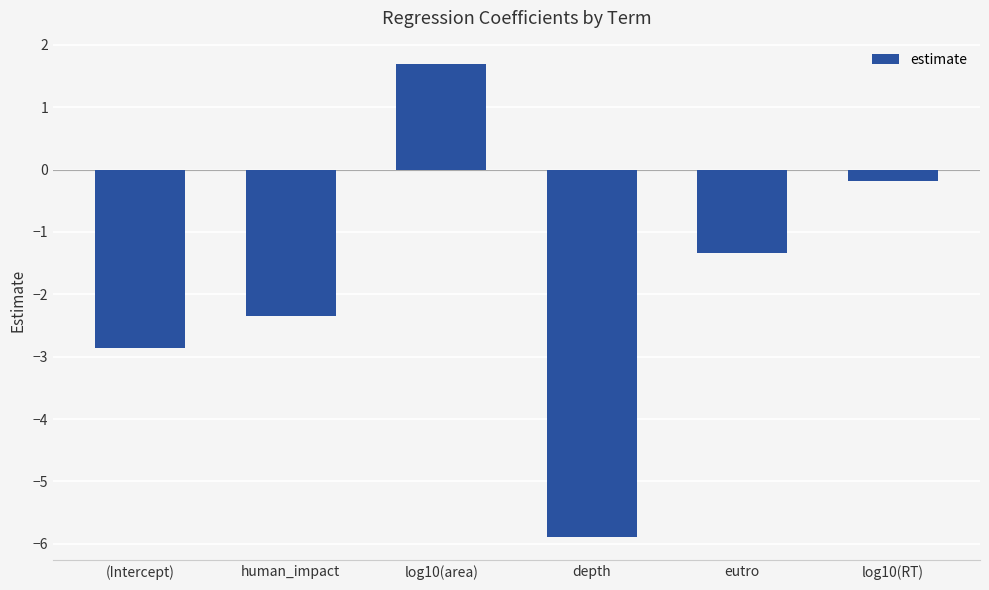

What is the approximate value at (Intercept)?

-2.9